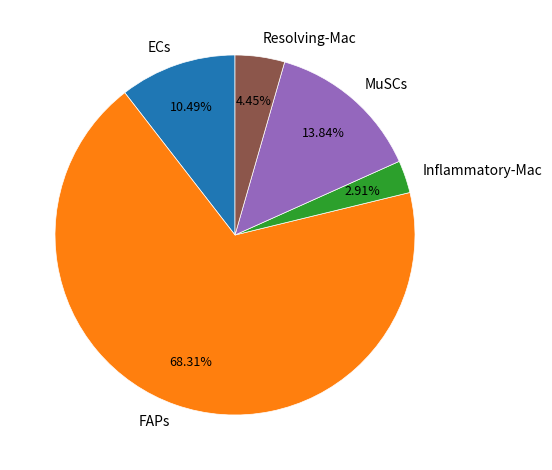

Is it true that MuSCs is 14% of the pie?

True